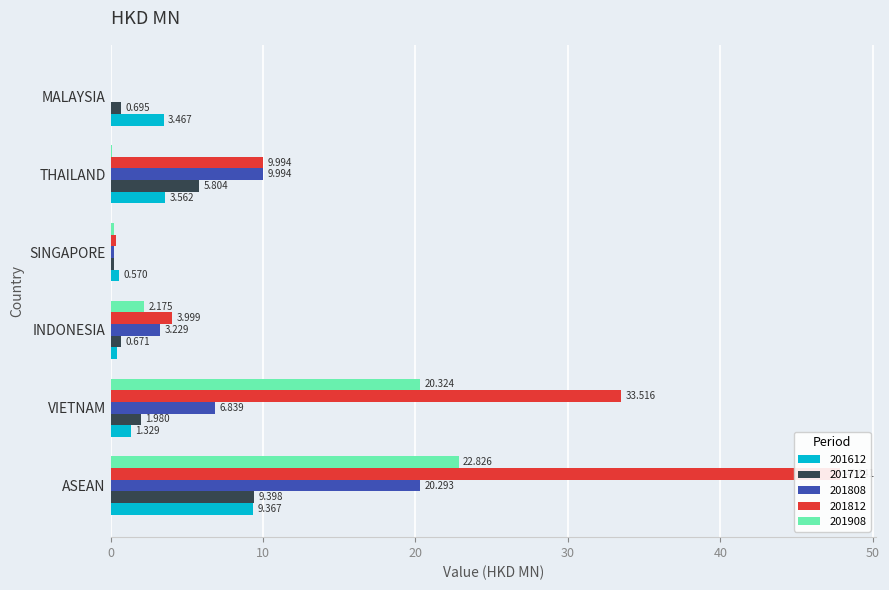

At which category does the chart reach its peak across all series?

ASEAN